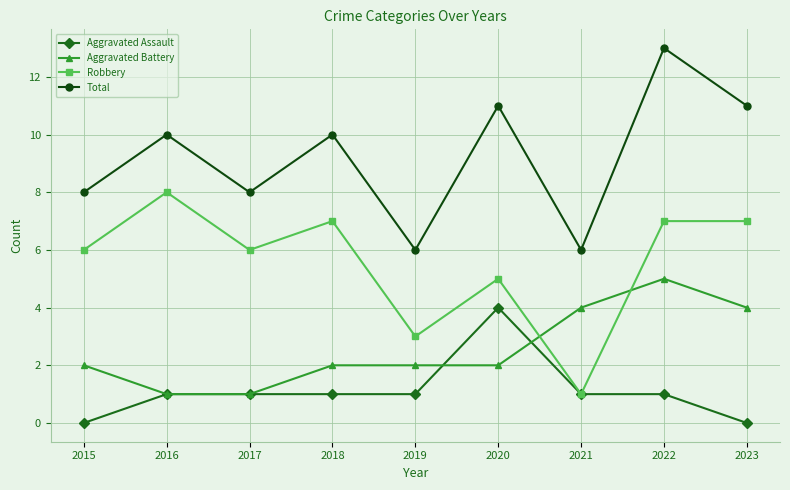

What is the approximate value of Total at 2023?

11